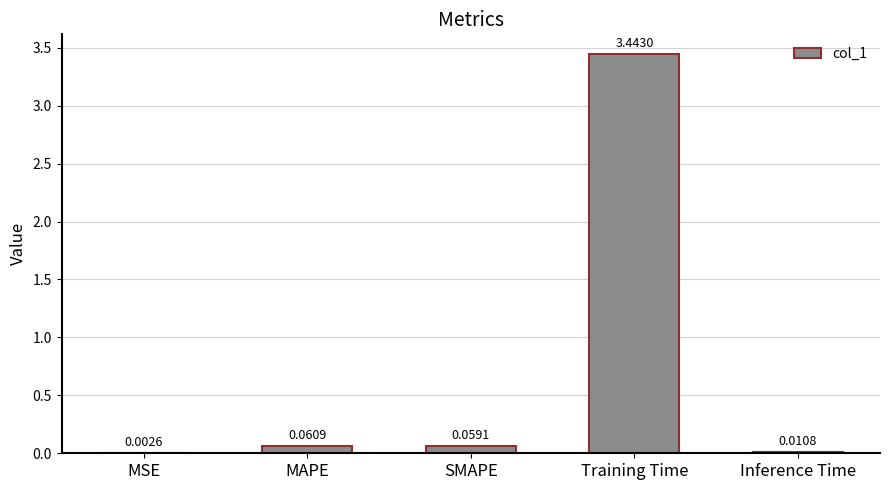

Which label corresponds to the largest value in the chart?

Training Time